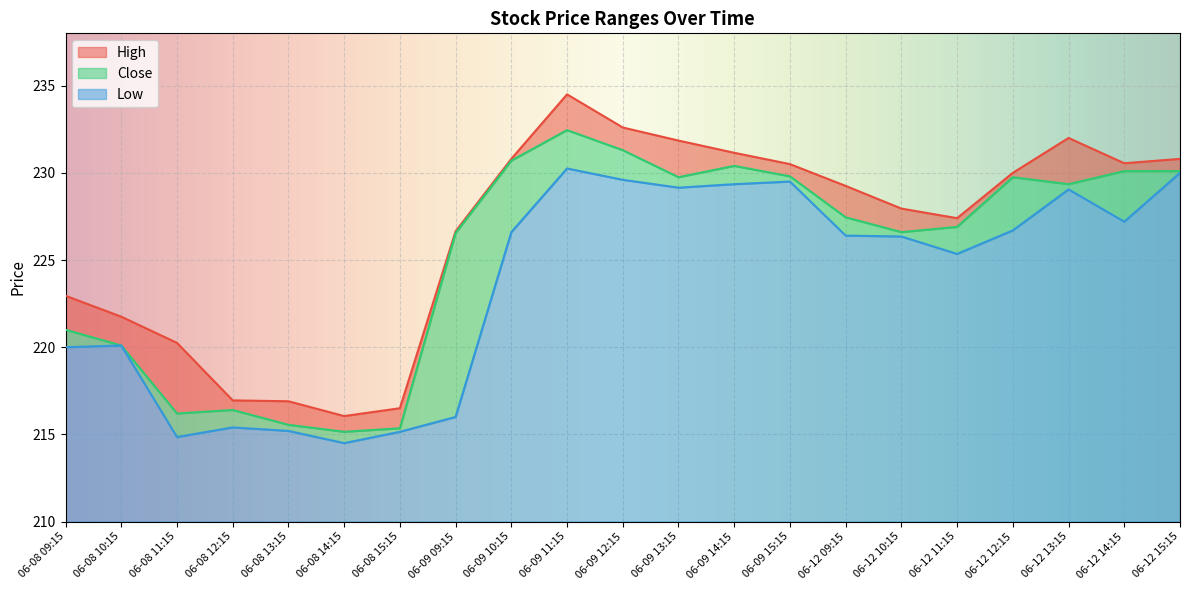

What is the sum of the Close values at 06-12 15:15 and 06-12 11:15?

457.0